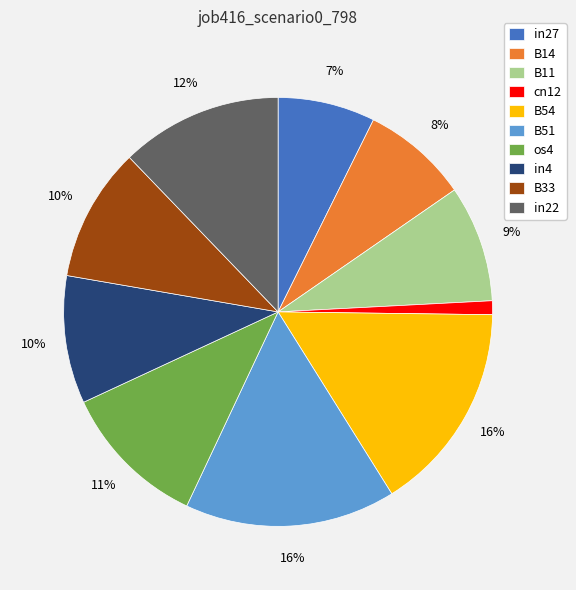

True or false: B51 accounts for 5% of the total.

False